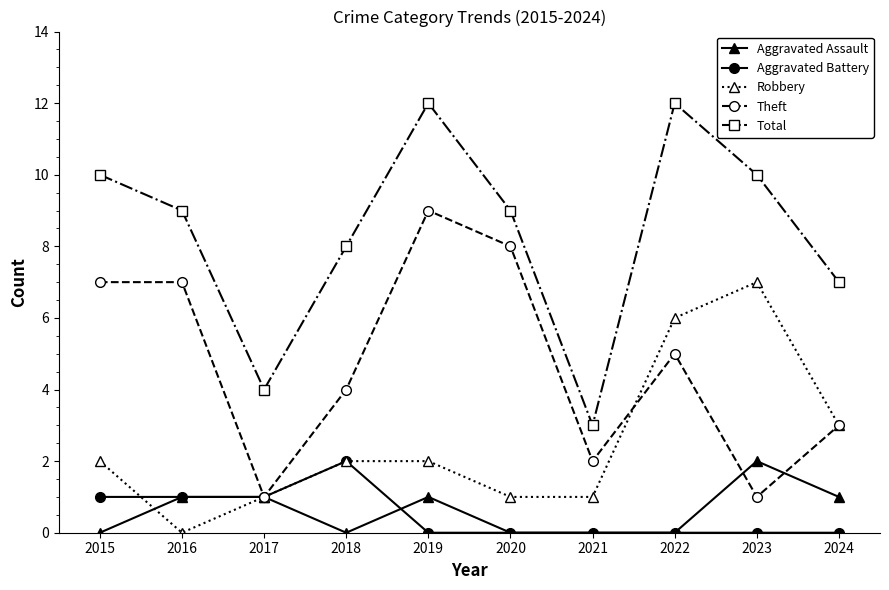

What is the difference between the highest and lowest values at 2019?

12